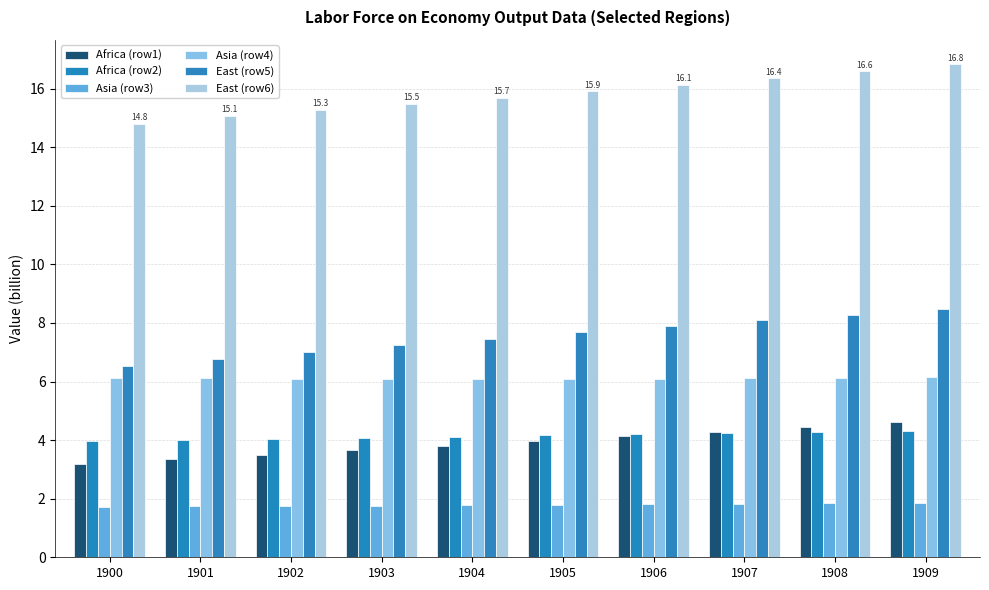

List the labels in order of Asia (row4) value, largest first.

1909, 1908, 1900, 1907, 1901, 1906, 1902, 1905, 1903, 1904